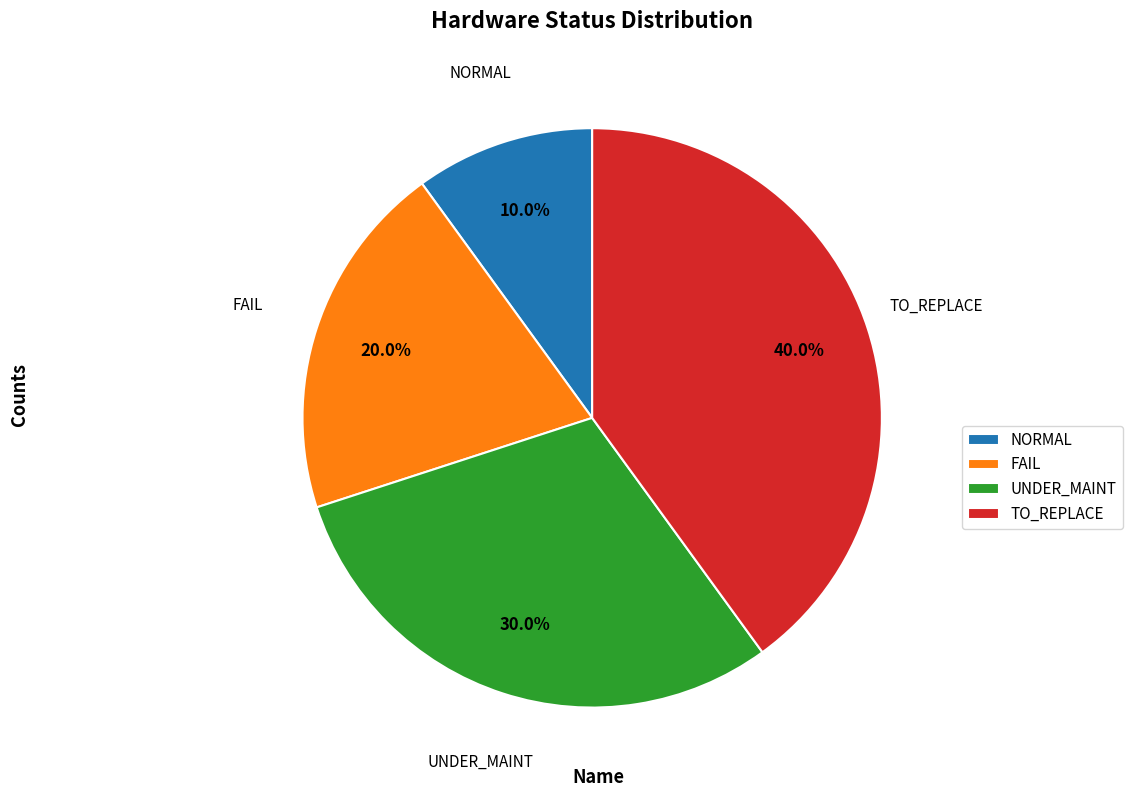

What is the smallest slice in the pie chart?

NORMAL